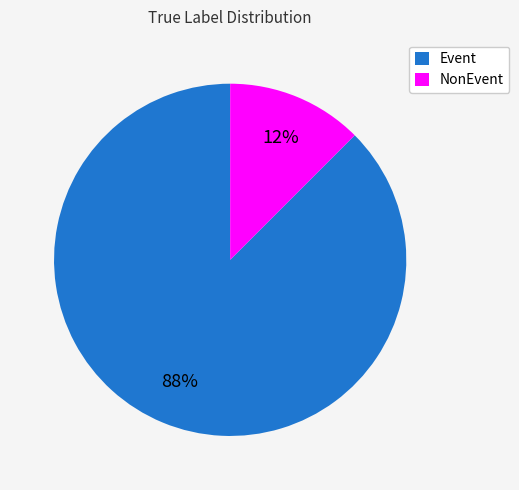

Between NonEvent and Event, which is larger?

Event